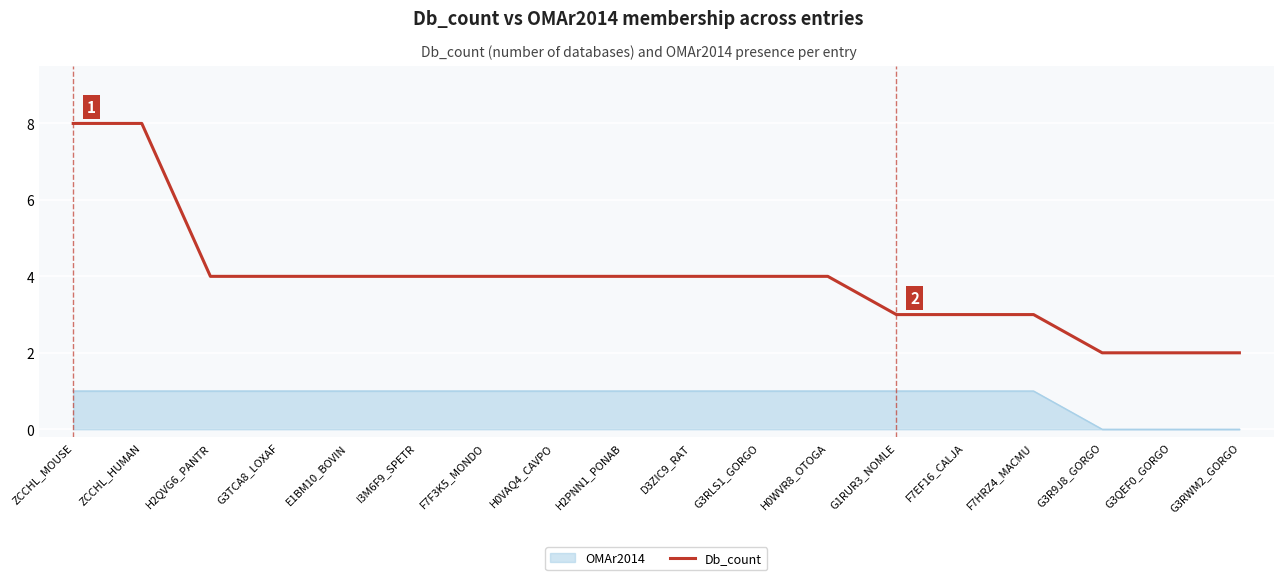

Which series changed the most between H2QVG6_PANTR and F7EF16_CALJA?

Db_count